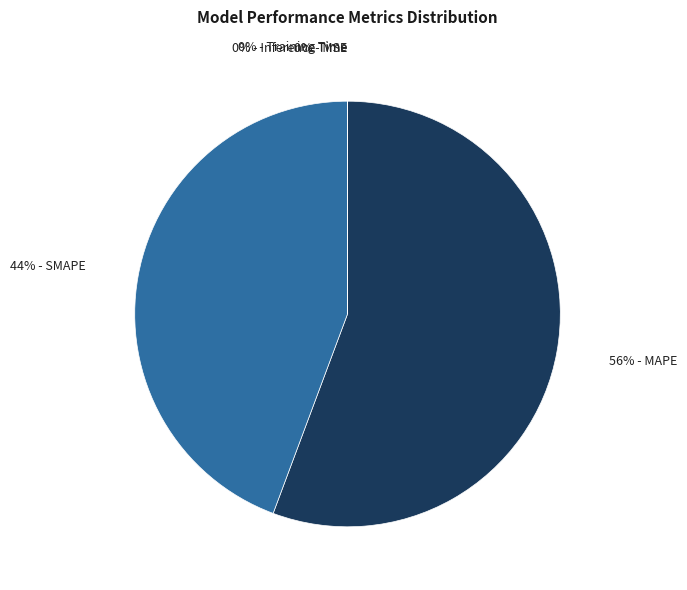

To the nearest percent, what is the average slice percentage?

20%